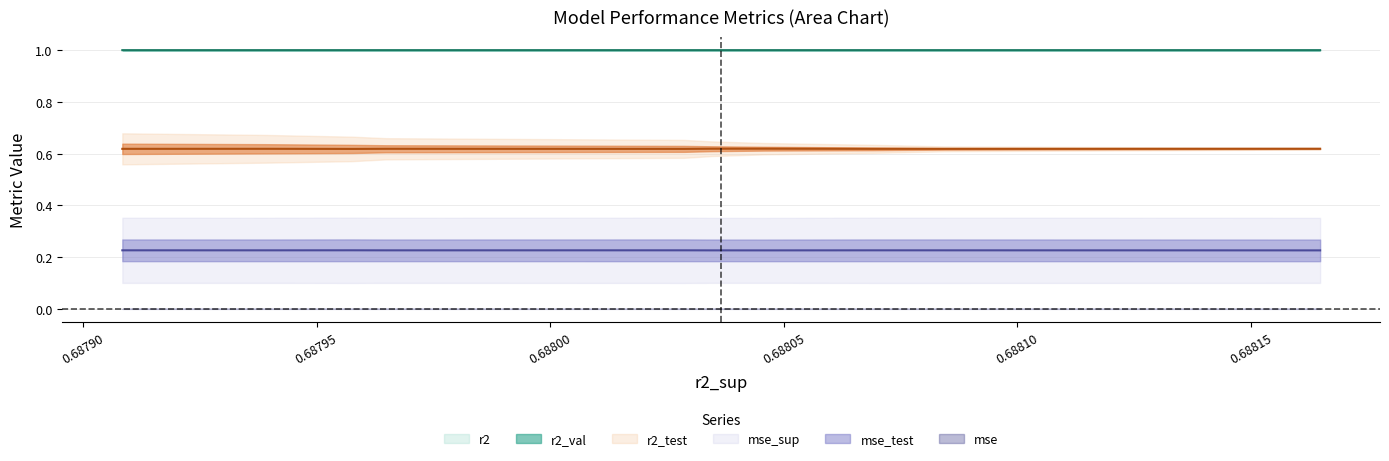

True or false: mse_test and r2_test cross at least once.

False